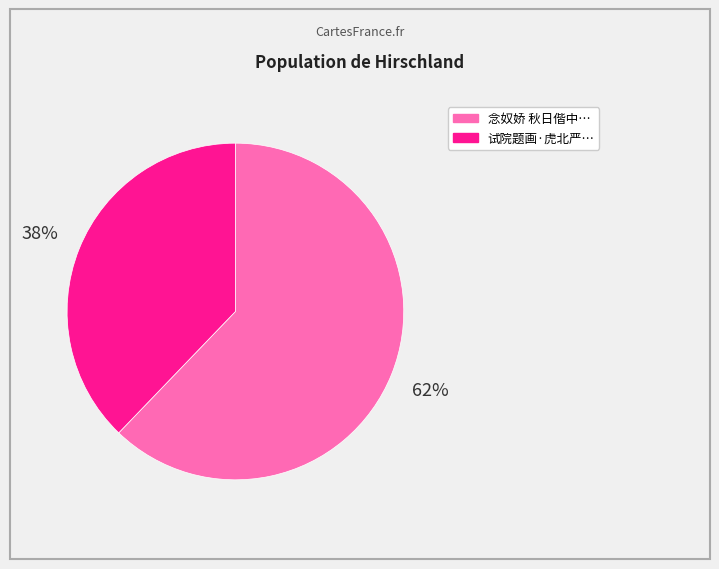

To the nearest percent, what is the difference between the largest and smallest slice percentages?

24%